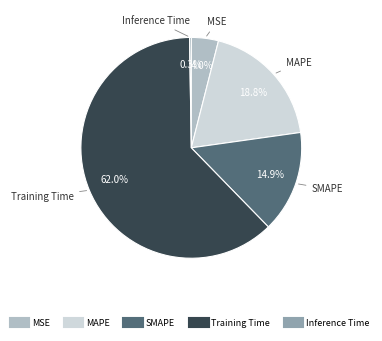

True or false: SMAPE accounts for 23% of the total.

False